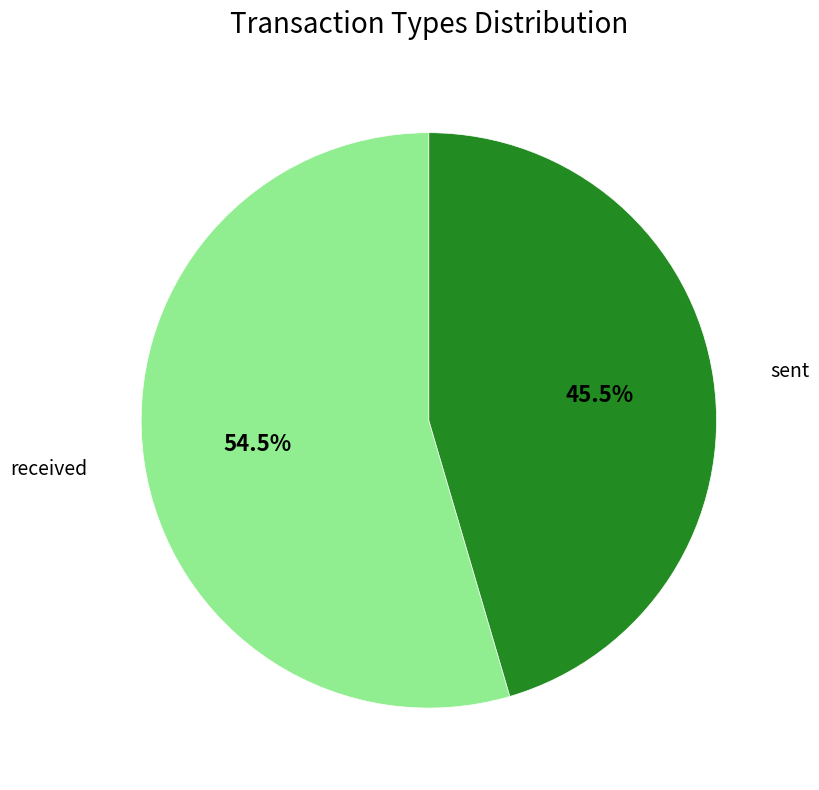

Is there a majority slice in this chart?

Yes